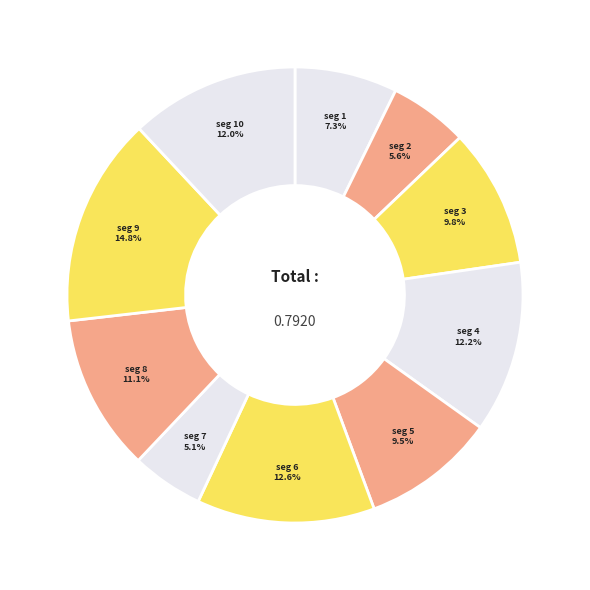

To the nearest percent, what is the average slice percentage?

10%